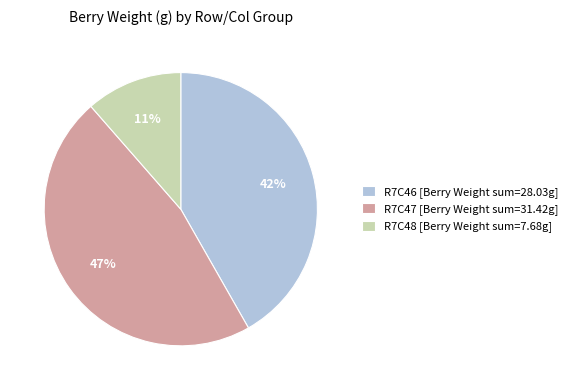

Is the sum of R7C47 [Berry Weight sum=31.42g] and R7C46 [Berry Weight sum=28.03g] greater than half?

Yes